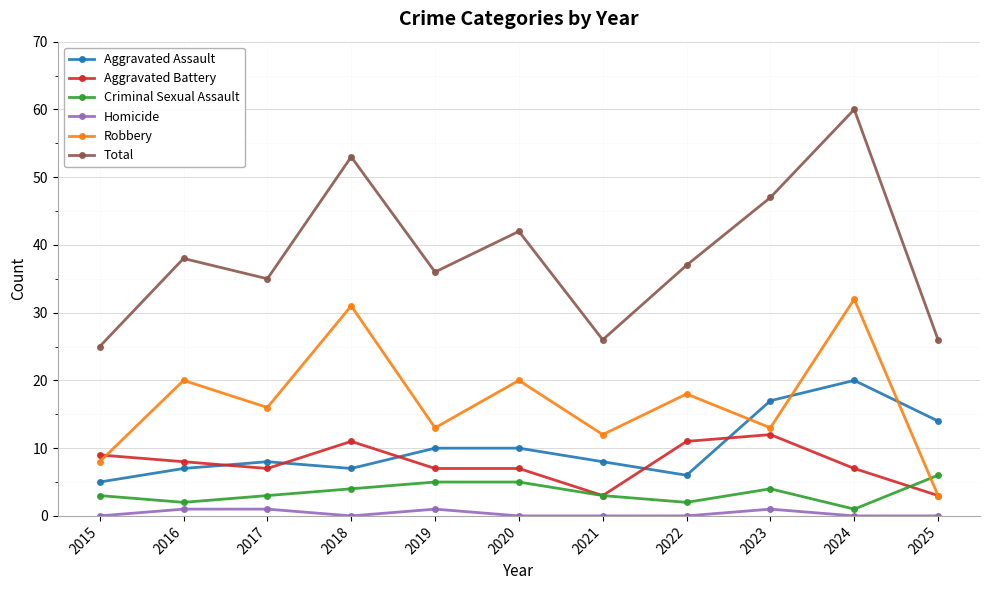

The Total series shows 25 at 2015. True or false?

True